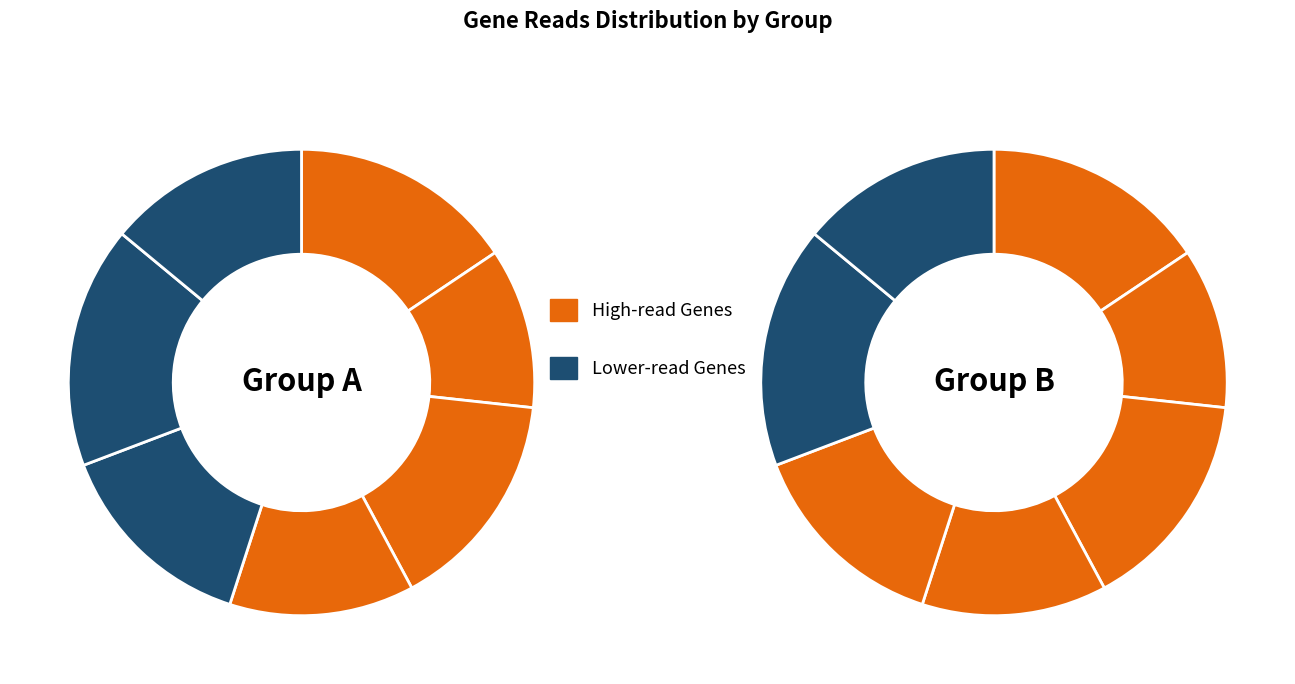

True or false: recA.4 accounts for 14% of the total.

True